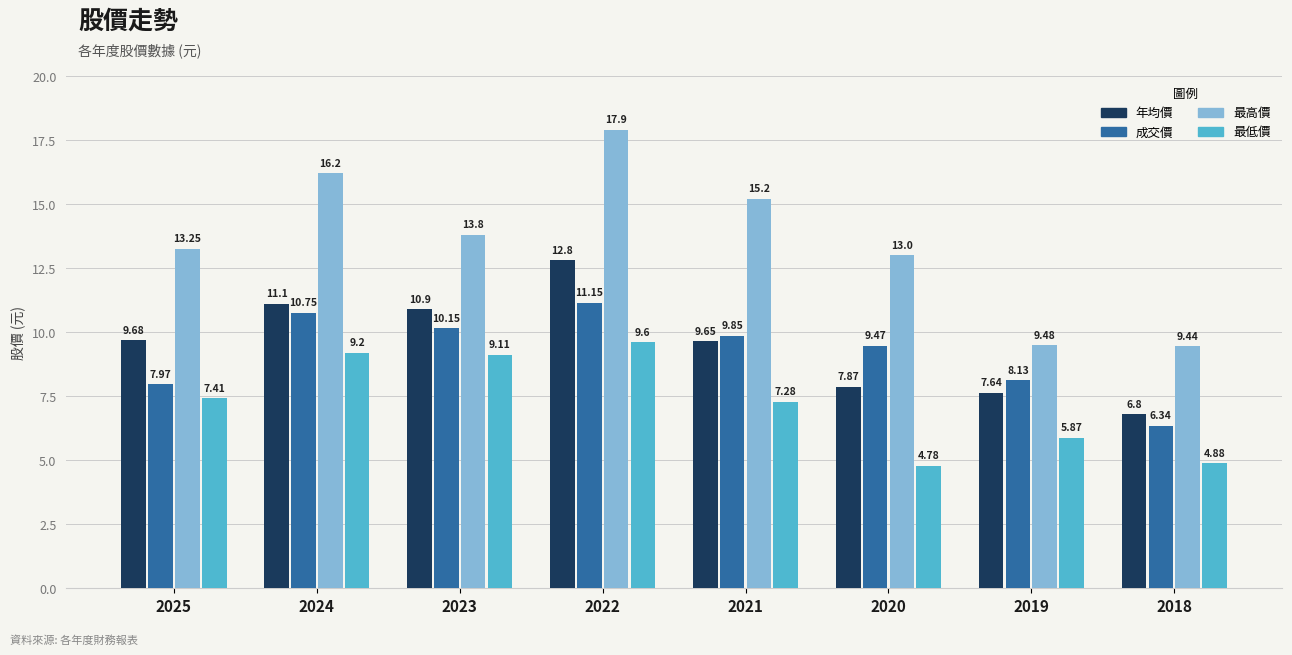

Between 2024 and 2020, which series saw the biggest shift?

最低價